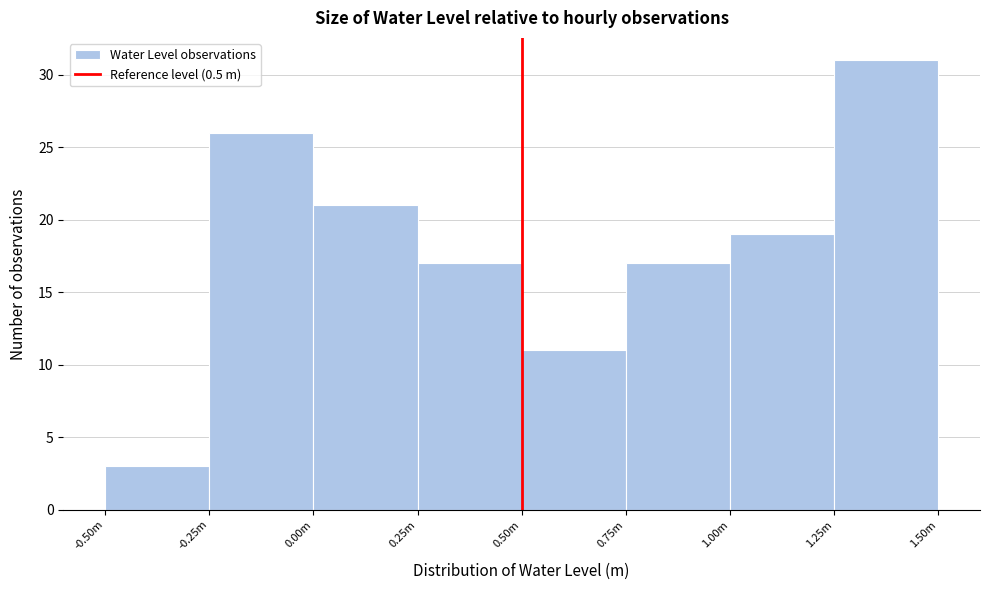

Reading left to right, extract all data points from this chart.

3	26	21	17	11	17	19	31